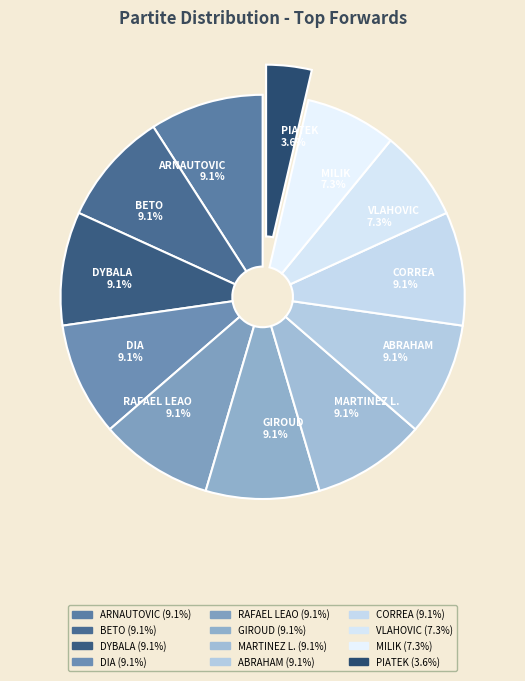

What percentage is the VLAHOVIC slice, to the nearest percent?

7%